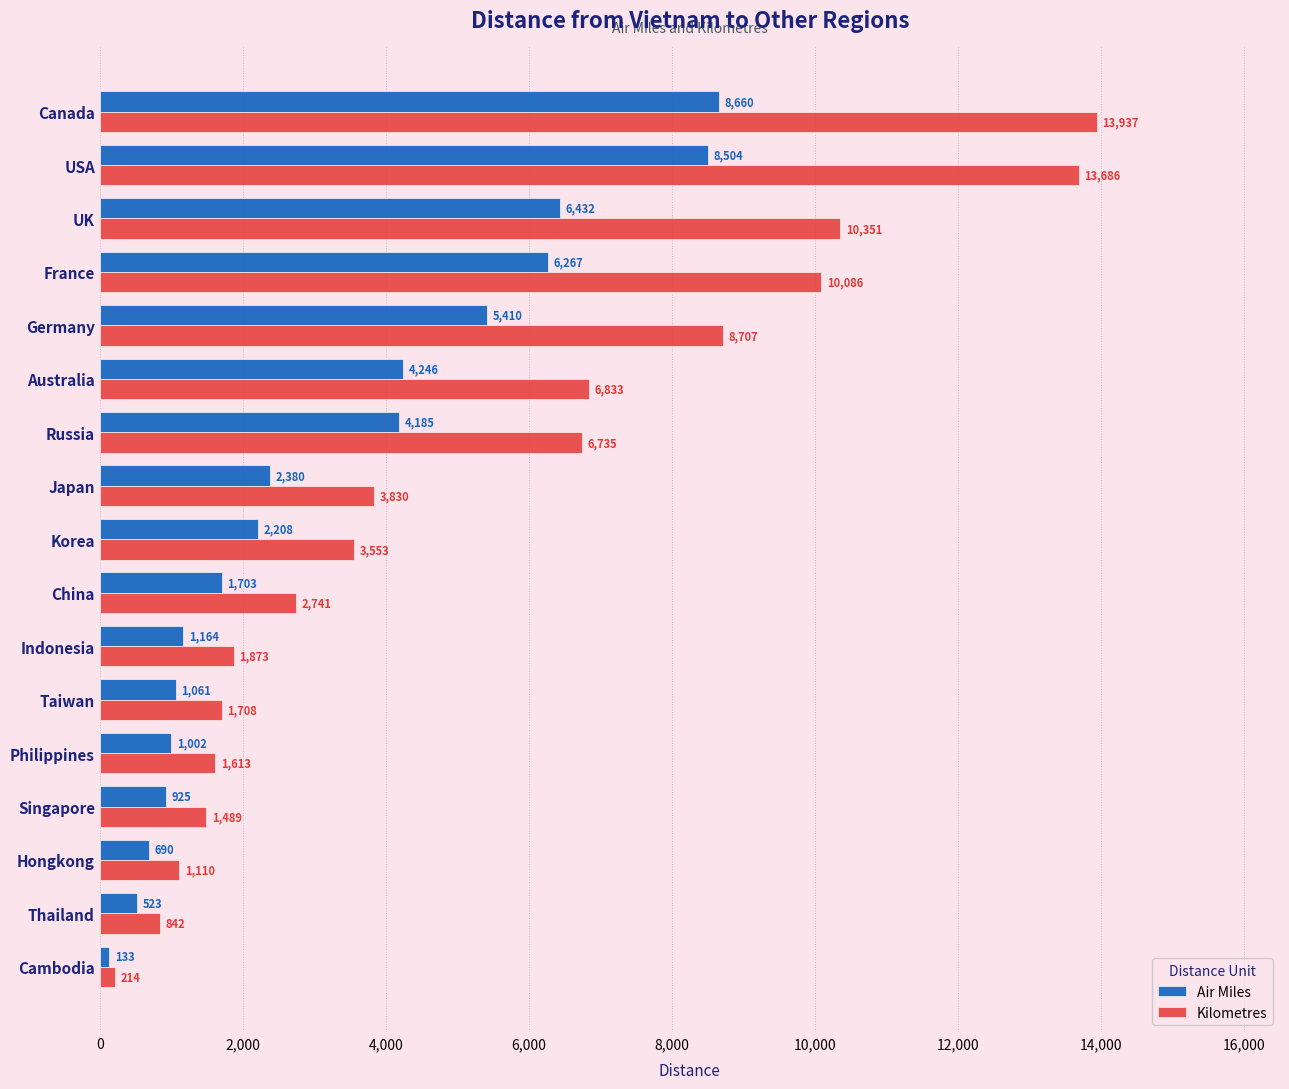

The value of Air Miles at Singapore is 925.0. True or false?

True